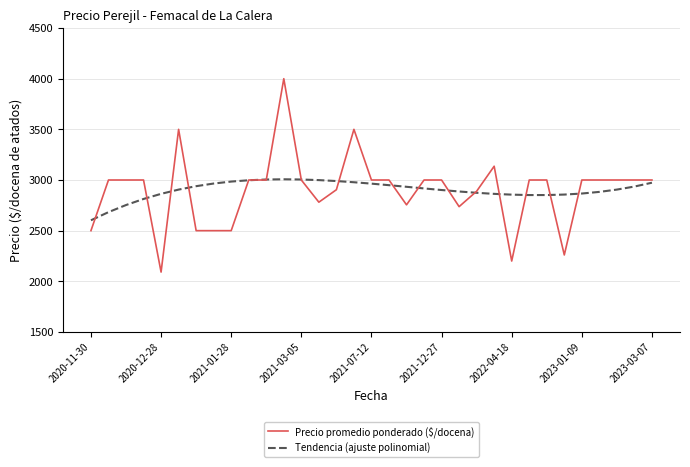

What is the minimum value for Tendencia (ajuste polinomial)?

2602.3